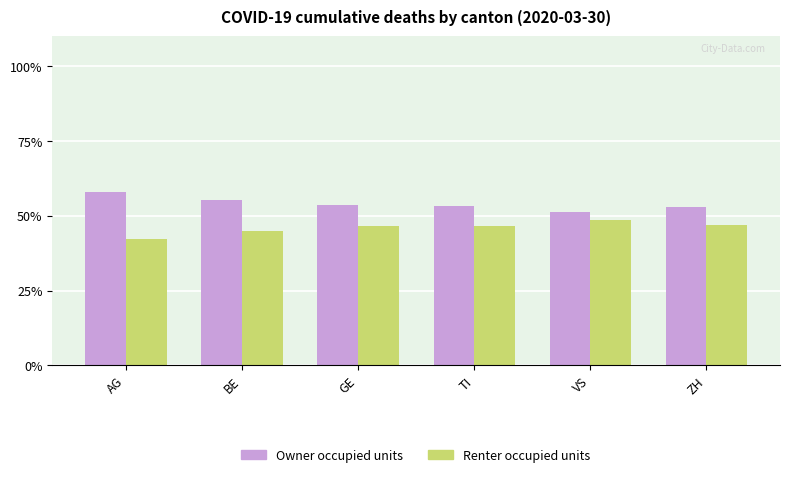

The Renter occupied units series shows 47.1 at ZH. True or false?

True